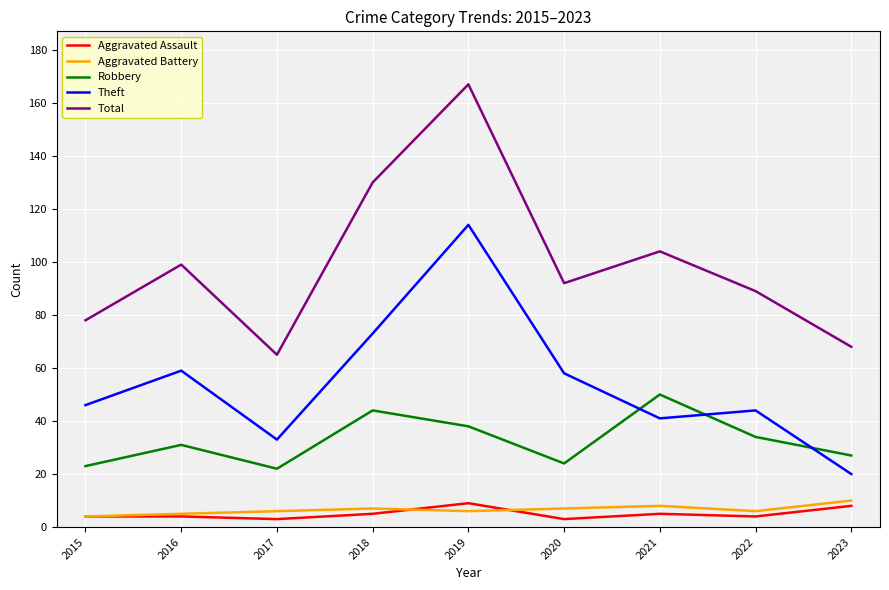

The value of Robbery at 2017 is 38. True or false?

False